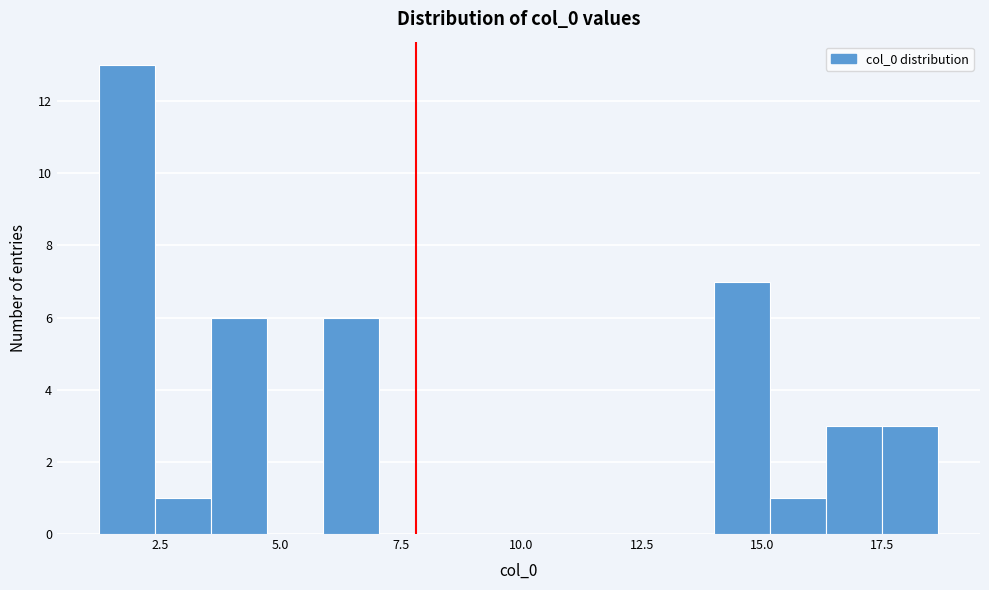

Read against the x-axis, roughly where is the centre of the tallest bar?

2.0